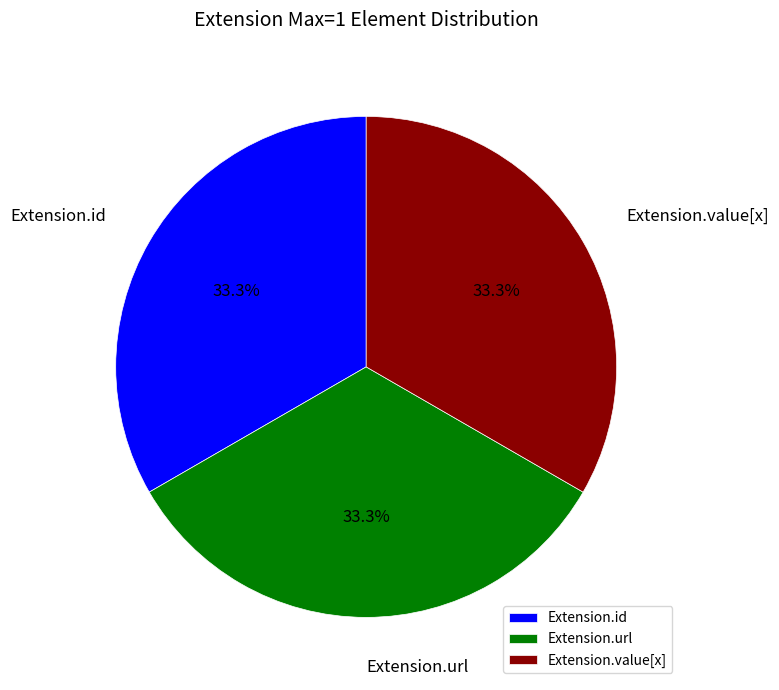

Does Extension.value[x] represent more than half of the total?

No